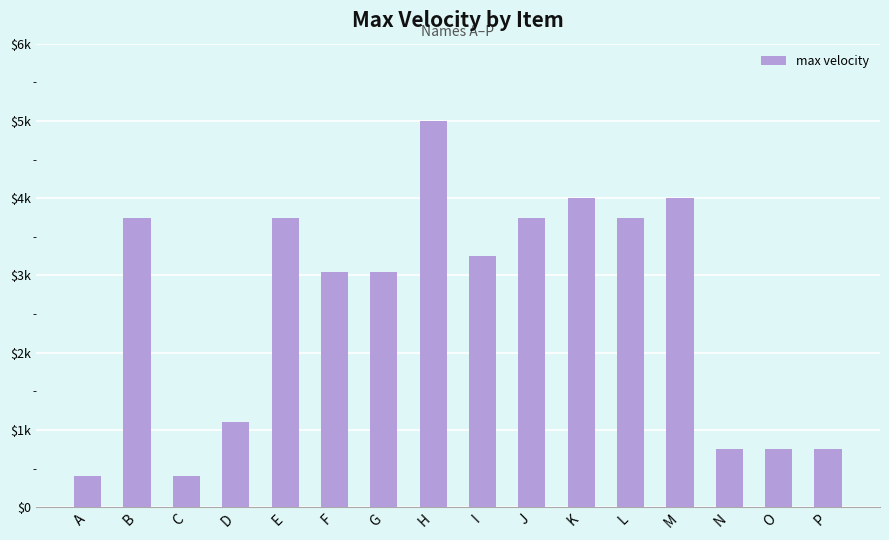

What is the change in value from A to H?

+4600